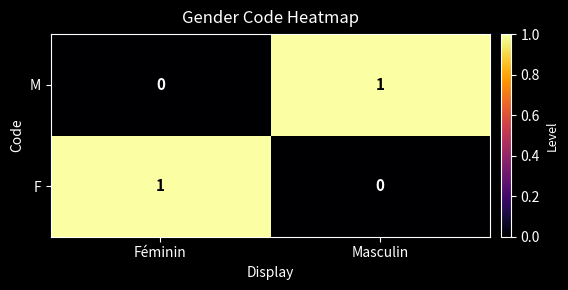

What is the greatest value displayed?

1